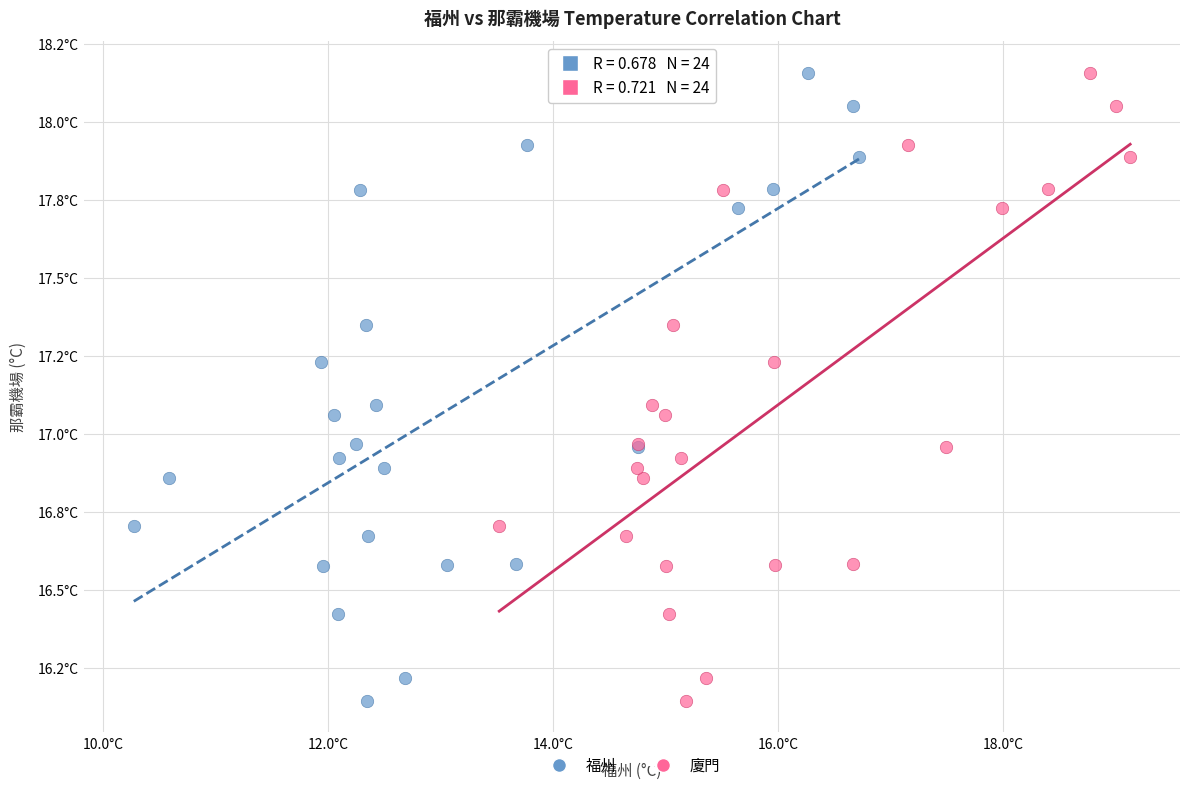

What are all the series names shown in the legend?

福州, 廈門